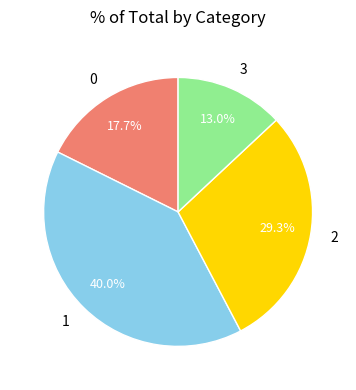

Count the number of slices in the pie.

4